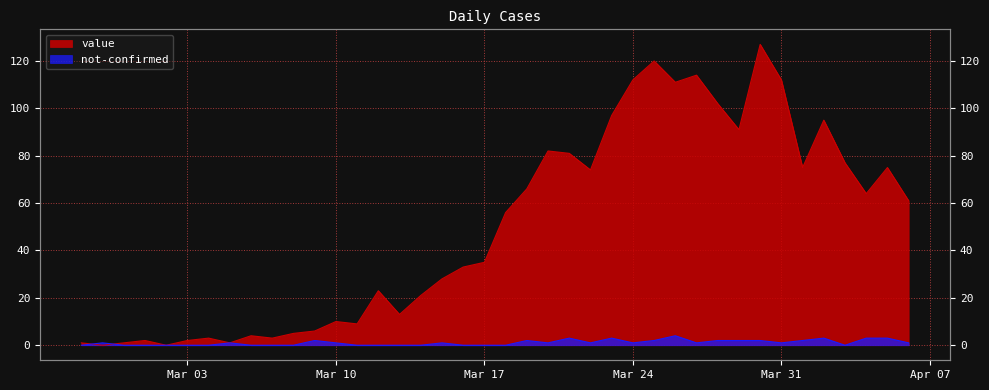

How many categories are shown in the chart?

40